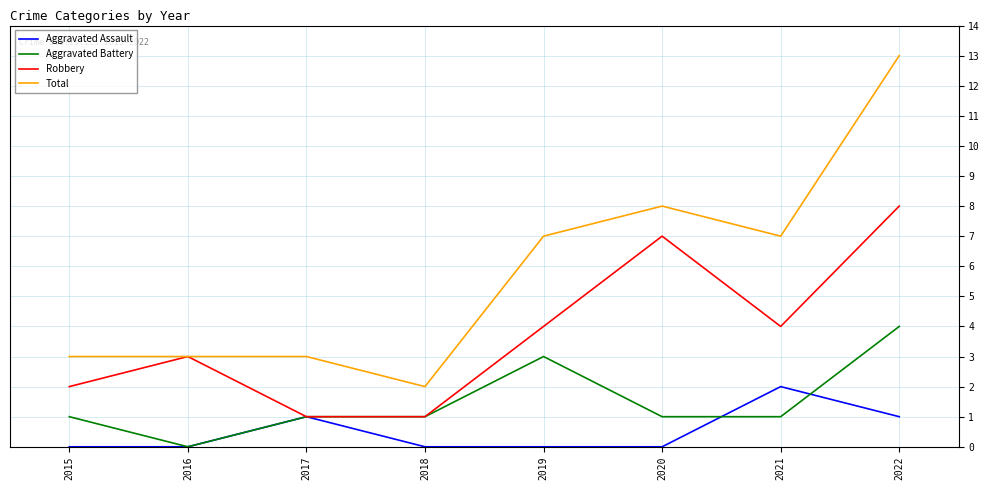

What is the average value of the Robbery series?

4